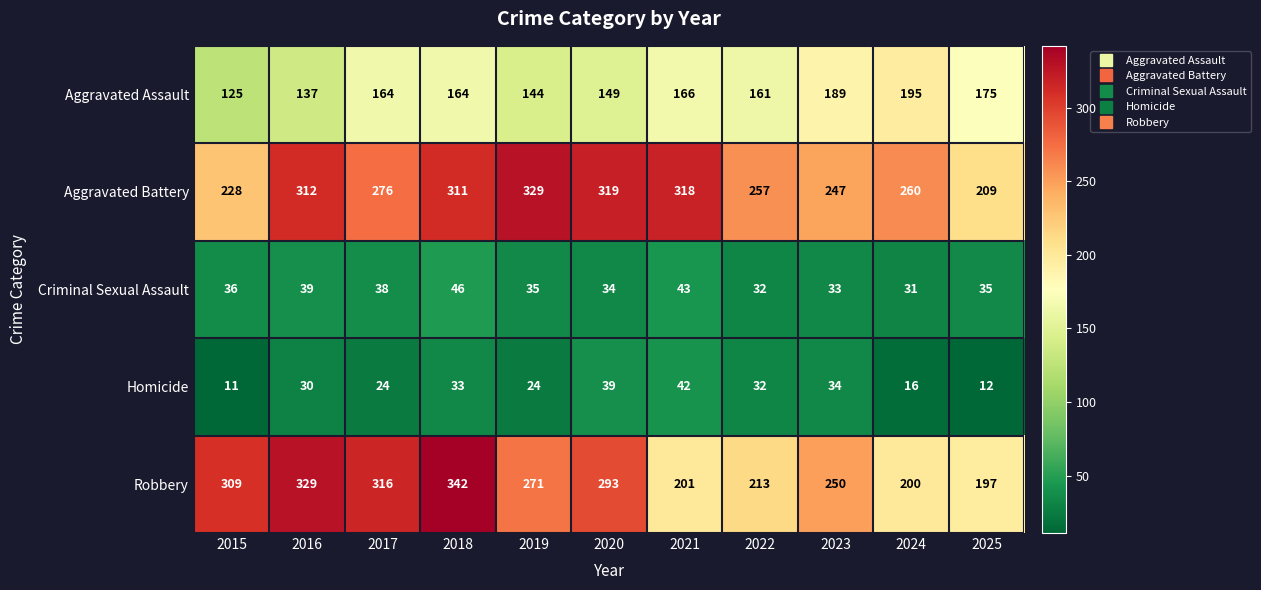

Is it true that Robbery equals 172 at 2020?

False